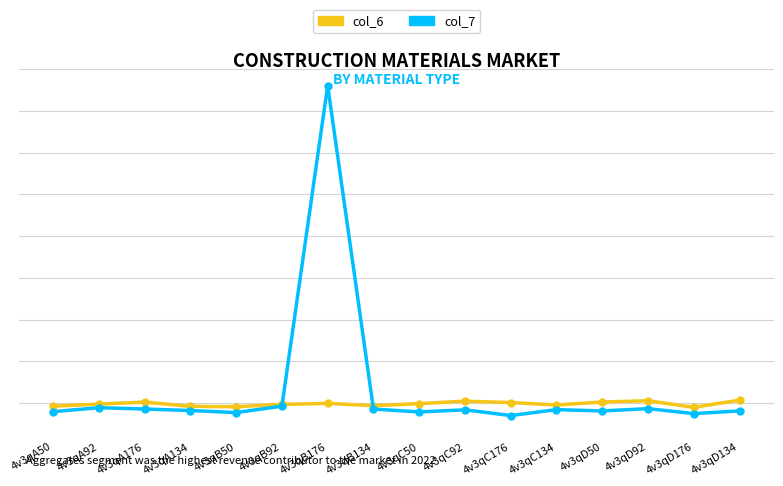

Between 4v3qC176 and 4v3qC50, which is larger?

4v3qC176